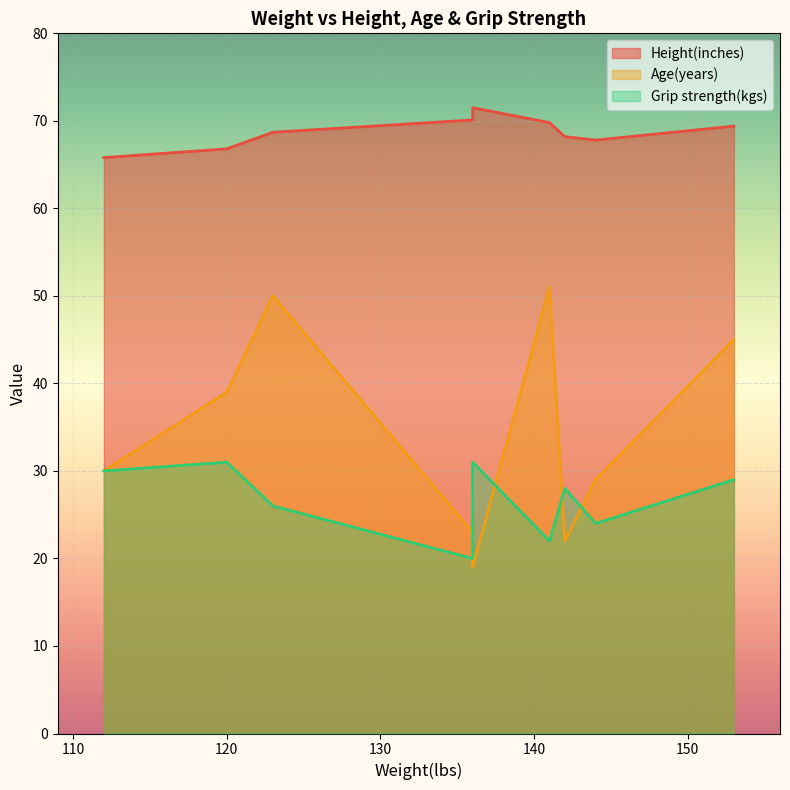

Which category has the lowest value across all series?

136